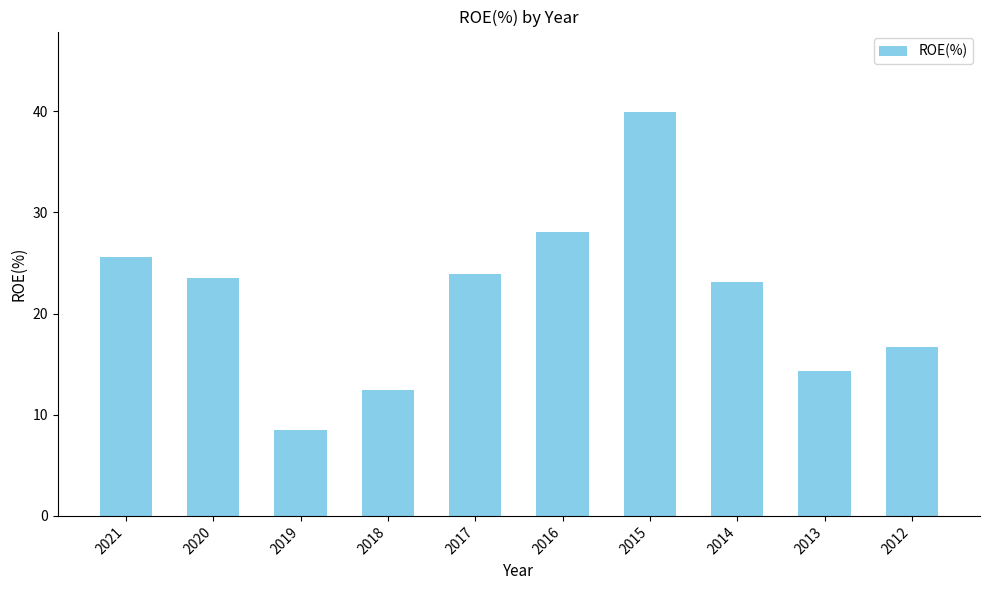

What is the change in value from 2017 to 2016?

+4.2